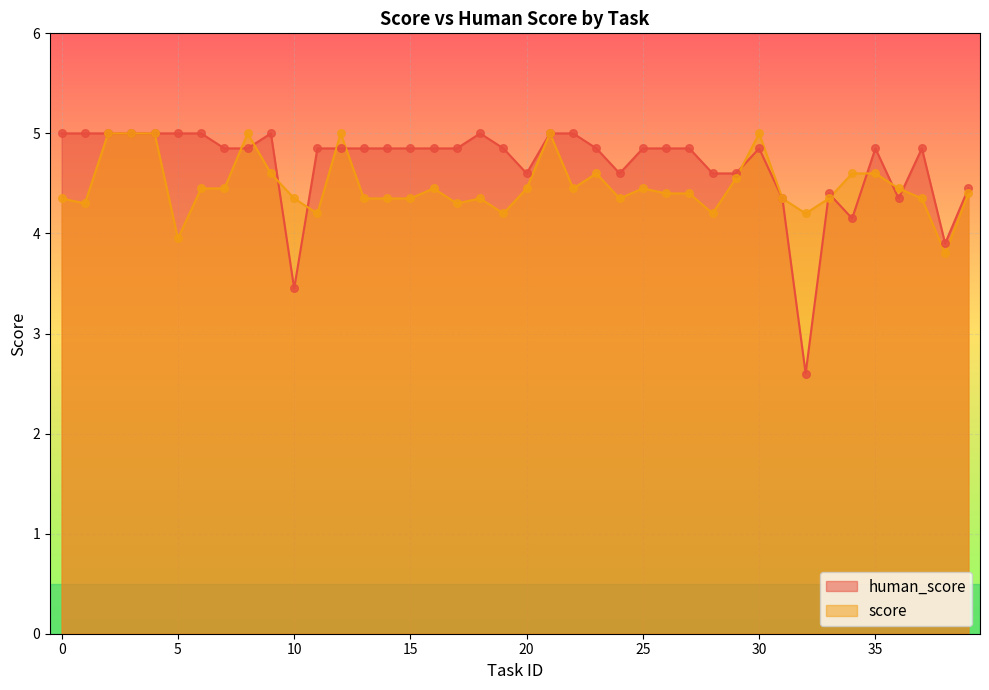

Which series has the largest total across all categories?

human_score